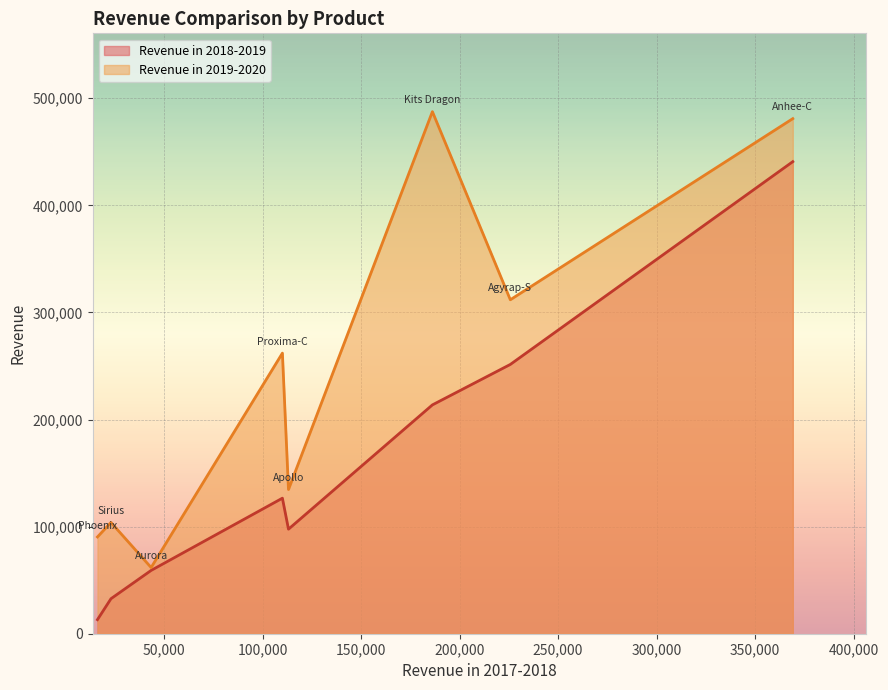

What is the difference between the Revenue in 2019-2020 values at Sirius and Agyrap-S?

207936